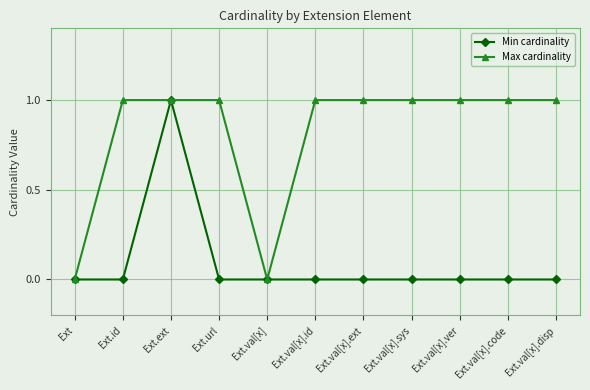

What is the value of the Max cardinality point at the 3rd from the left?

1